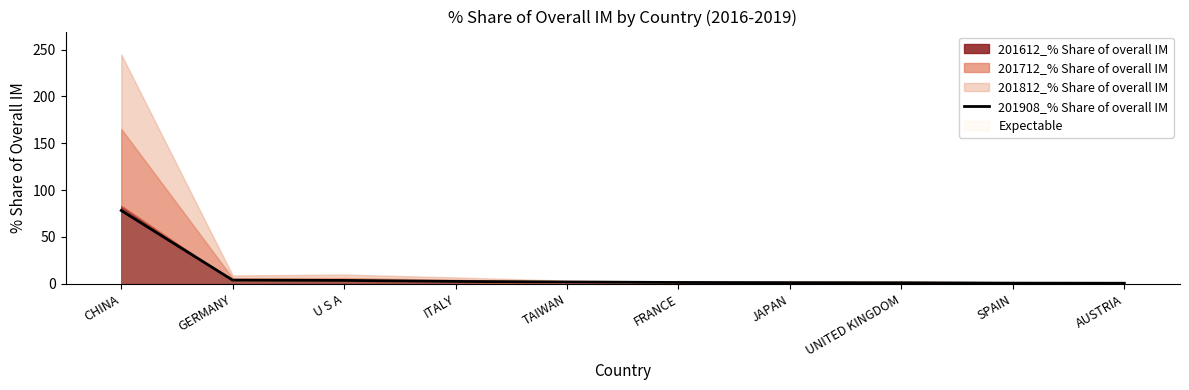

At which label does the data first exceed 1?

CHINA